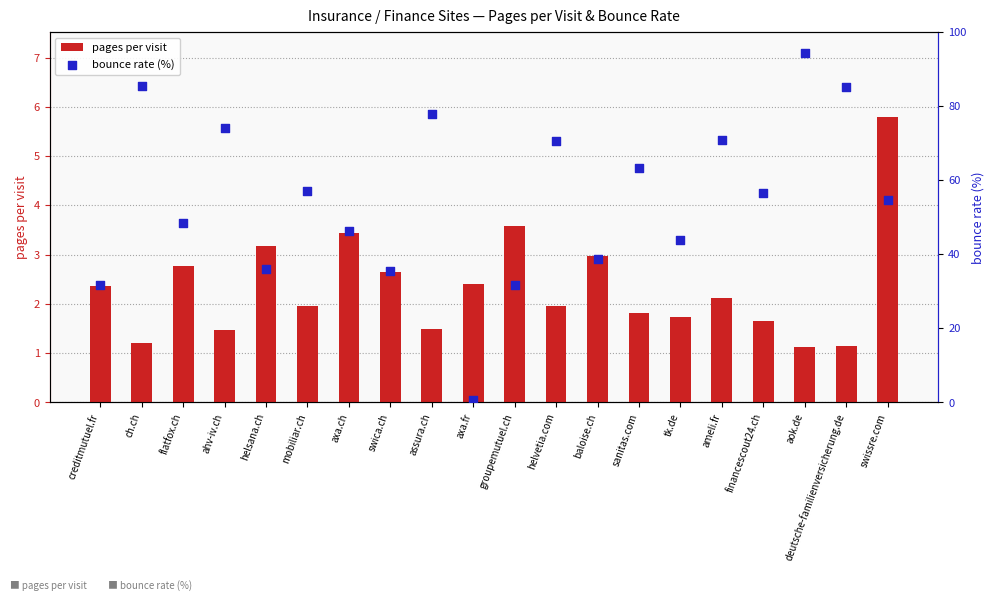

Is the value of bounce rate (%) at ch.ch greater than the value of pages per visit at aok.de?

Yes